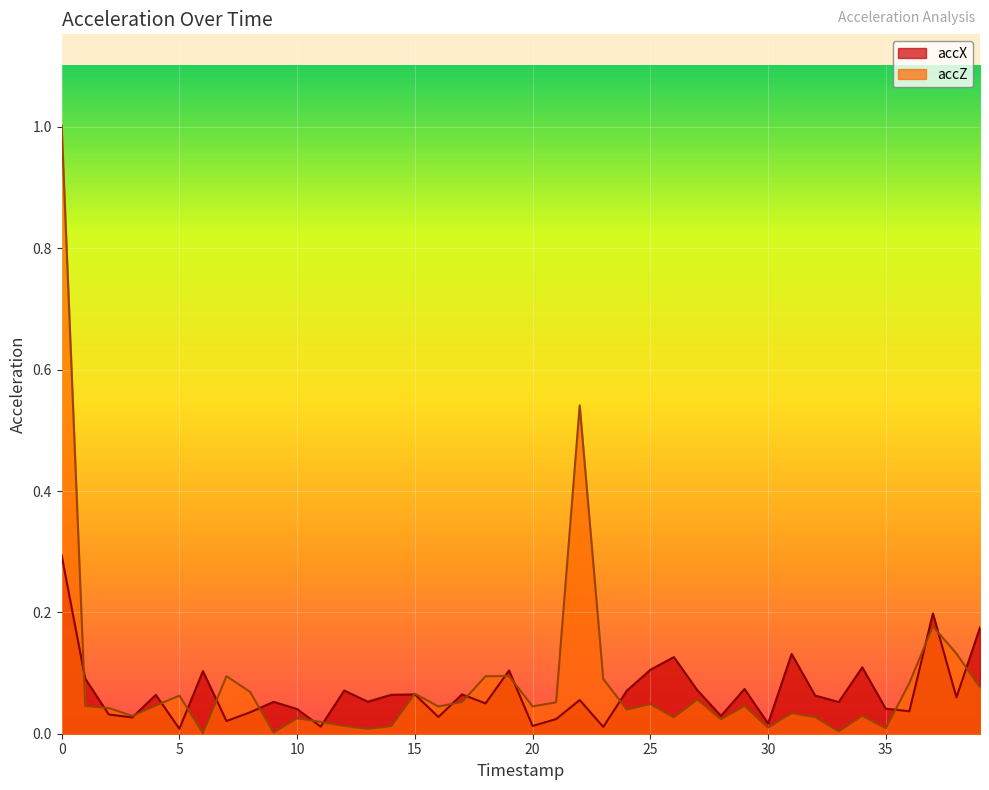

Reading left to right, what are all the values shown in this chart?

accX: 0.3	0.1	0.0	0.0	0.1	0.0	0.1	0.0	0.0	0.1	0.0	0.0	0.1	0.1	0.1	0.1	0.0	0.1	0.0	0.1	0.0	0.0	0.1	0.0	0.1	0.1	0.1	0.1	0.0	0.1	0.0	0.1	0.1	0.1	0.1	0.0	0.0	0.2	0.1	0.2
accZ: 1.0	0.0	0.0	0.0	0.0	0.1	0.0	0.1	0.1	0.0	0.0	0.0	0.0	0.0	0.0	0.1	0.0	0.1	0.1	0.1	0.0	0.1	0.5	0.1	0.0	0.0	0.0	0.1	0.0	0.0	0.0	0.0	0.0	0.0	0.0	0.0	0.1	0.2	0.1	0.1